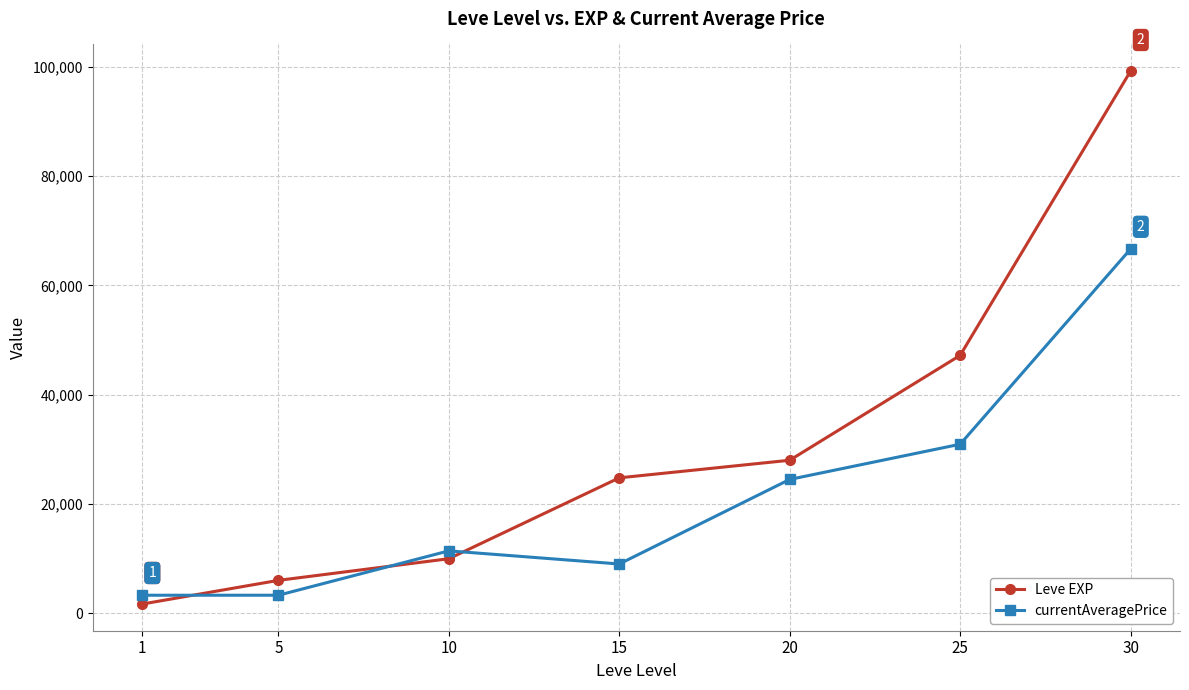

Count the number of data series in this chart.

2